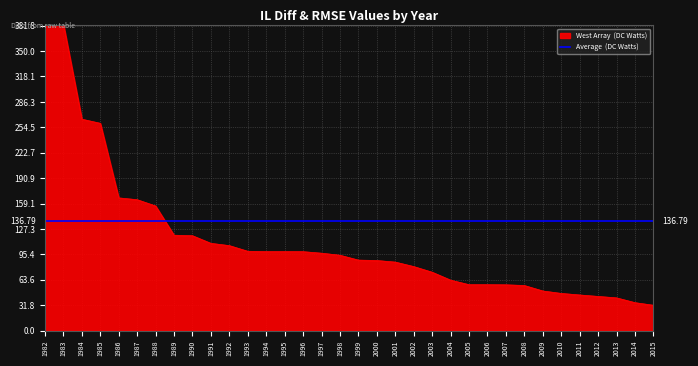

Reading left to right, extract all data points from this chart.

384.5	383.6	264.7	259.5	166.2	163.9	156.1	119.5	118.8	109.3	106.4	99.4	99.0	99.0	98.9	97.0	94.4	88.3	87.8	85.8	80.2	73.2	63.3	57.5	57.5	57.4	56.5	49.7	46.6	44.7	42.9	41.1	35.1	31.8